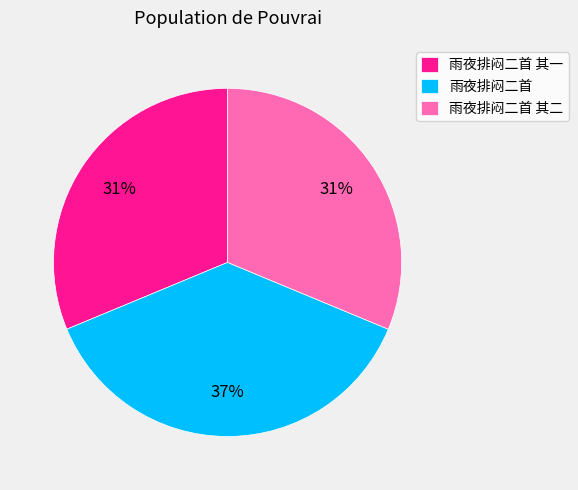

What is the ratio of the value at 雨夜排闷二首 其二 to the value at 雨夜排闷二首?

0.8